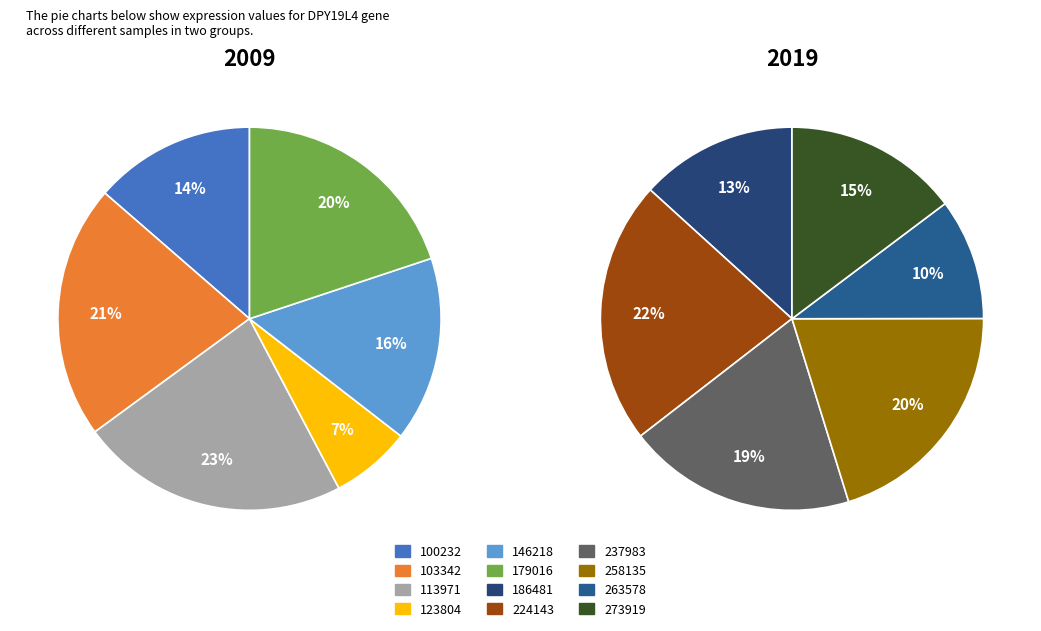

True or false: 258135 accounts for 6% of the total.

False